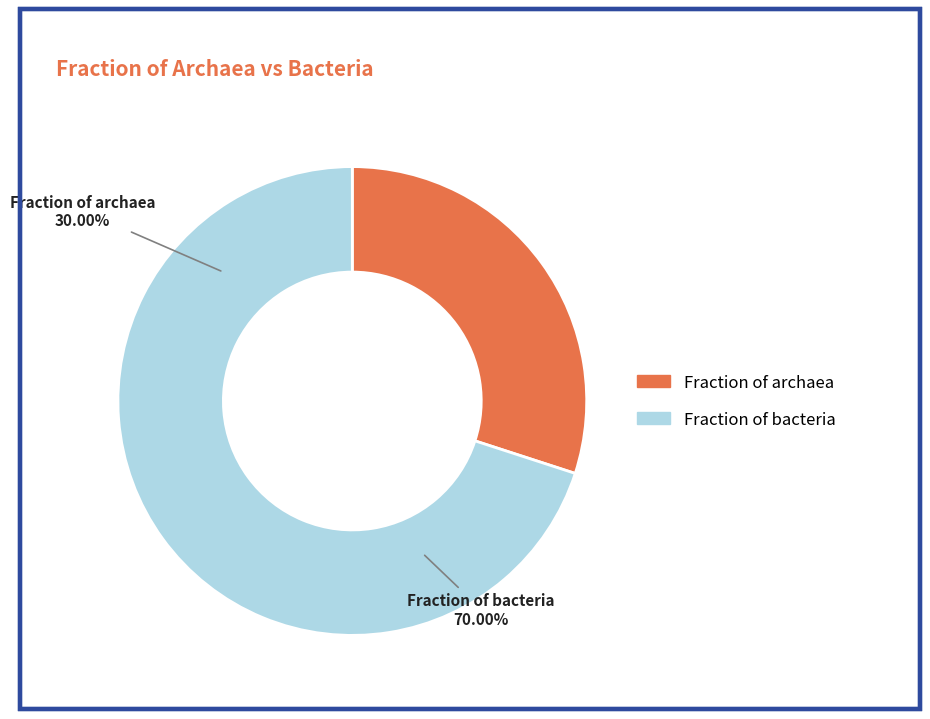

What is the change in value from Fraction of archaea to Fraction of bacteria?

+0.4